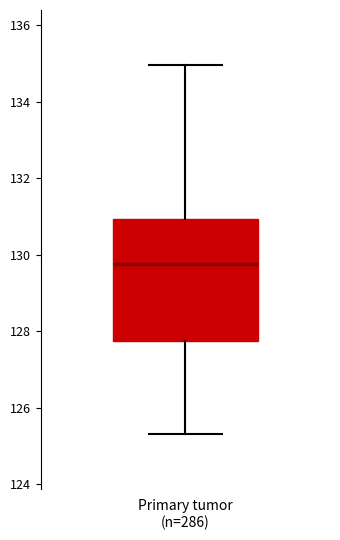

Read this box plot against the y-axis: the position of the median line, the range covered by the box, and the ends of both whiskers. The values are not printed on the chart, so give them approximately, as read against the axis.

median 129.8, box 127.8 to 131.0, whiskers 125.4 to 135.0